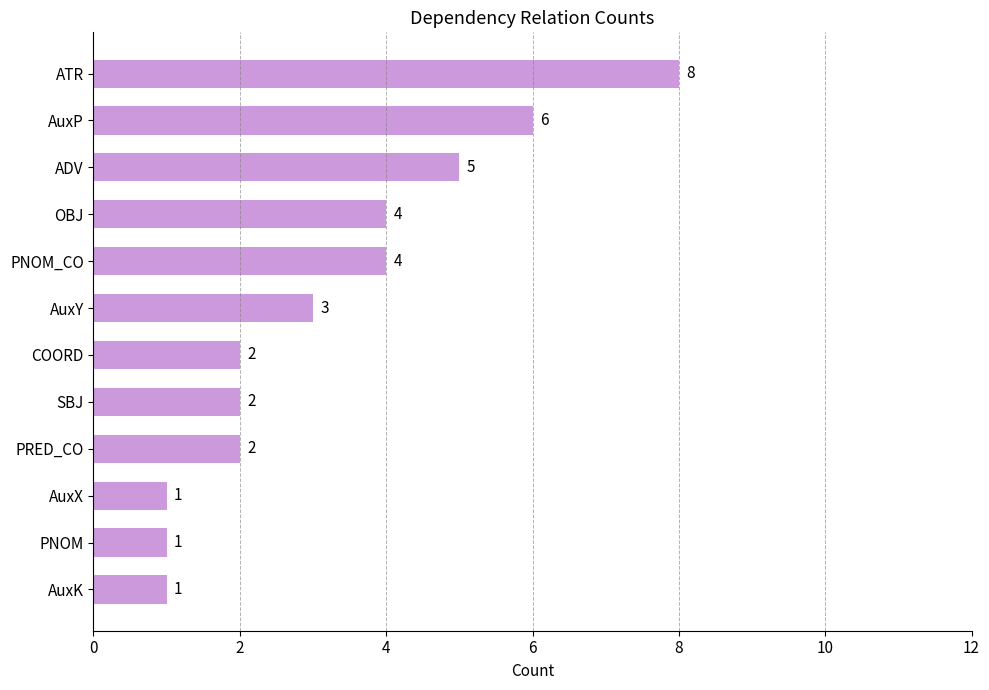

What is the label of the 12th bar from the bottom?

ATR